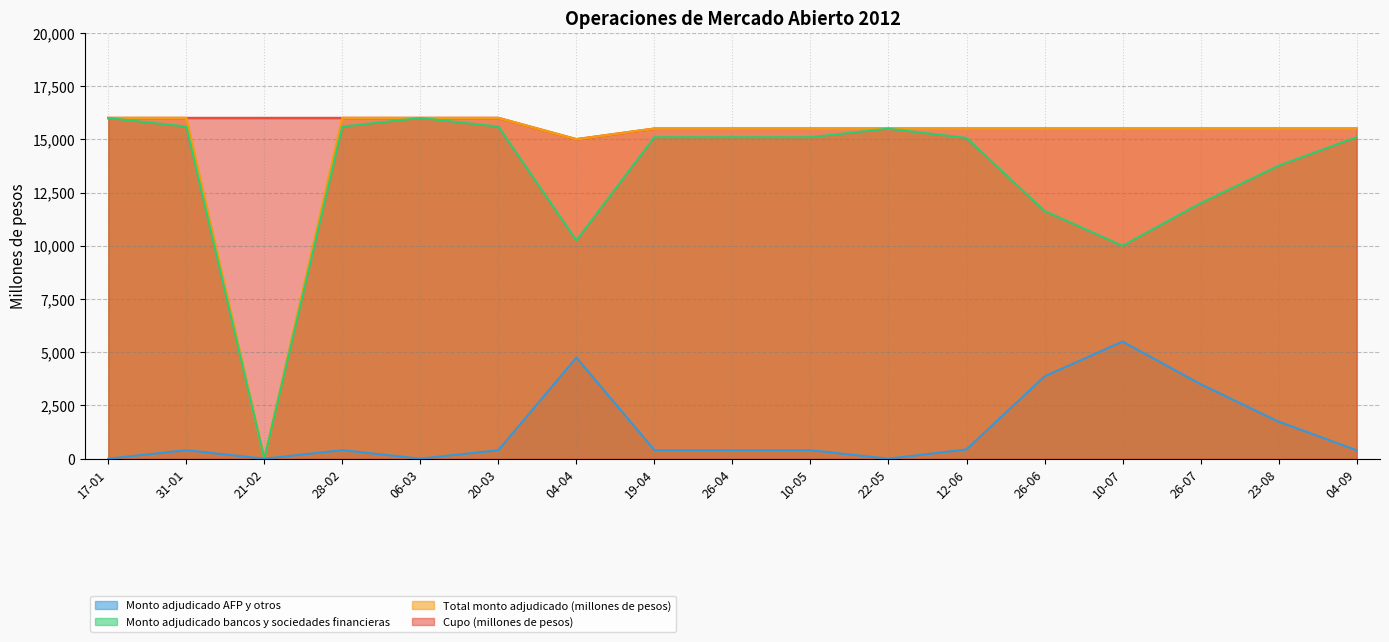

Reading right to left, what are all the values shown in this chart?

Cupo (millones de pesos): 15500	15500	15500	15500	15500	15500	15500	15500	15500	15500	15000	16000	16000	16000	16000	16000	16000
Total monto adjudicado (millones de pesos): 15500	15500	15500	15500	15500	15500	15500	15500	15500	15500	15000	16000	16000	16000	0	16000	16000
Monto adjudicado bancos y sociedades financieras: 15100	13760	12000	10000	11635	15065	15500	15100	15100	15100	10250	15600	16000	15600	0	15600	16000
Monto adjudicado AFP y otros: 400	1740	3500	5500	3865	435	0	400	400	400	4750	400	0	400	0	400	0